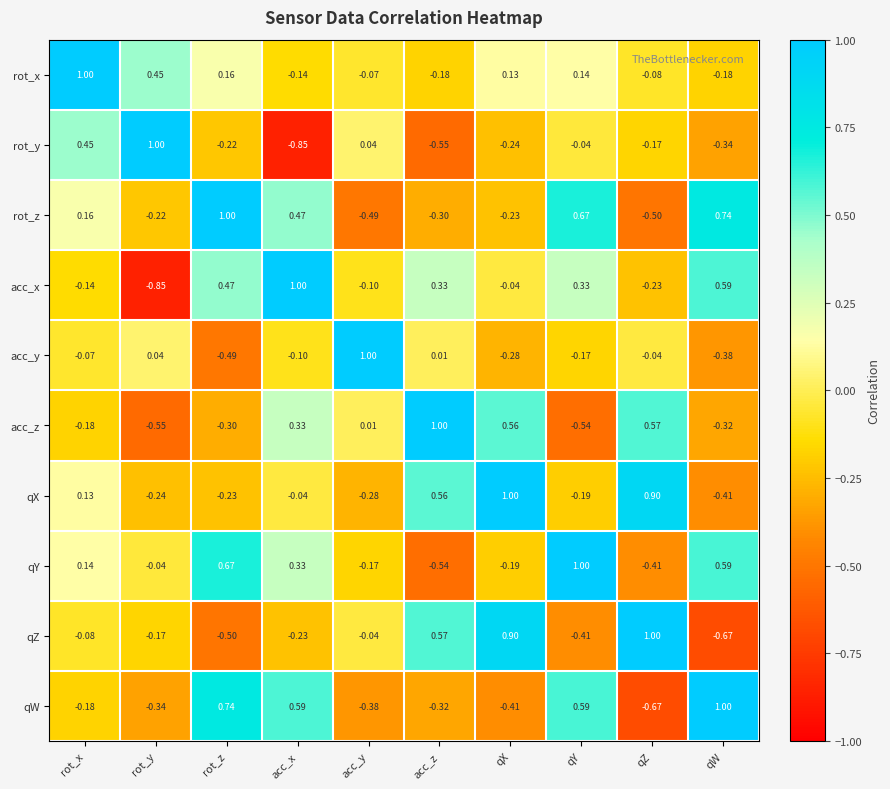

How many values in the rot_y series exceed 0?

3